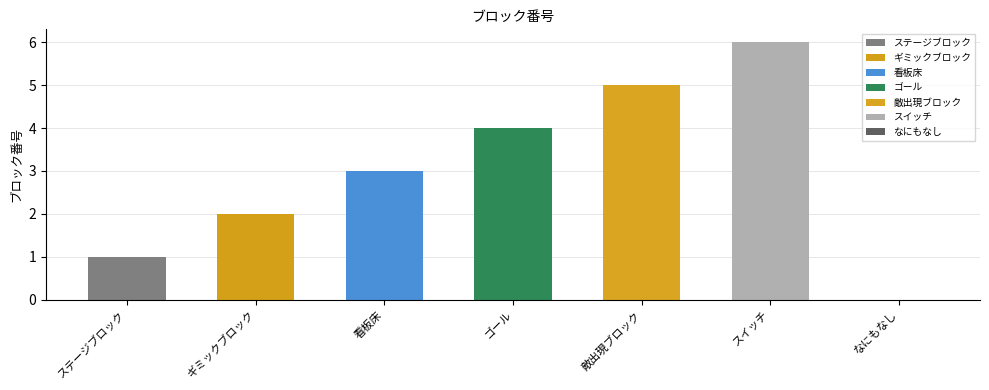

Where does the data first go above 3?

ゴール